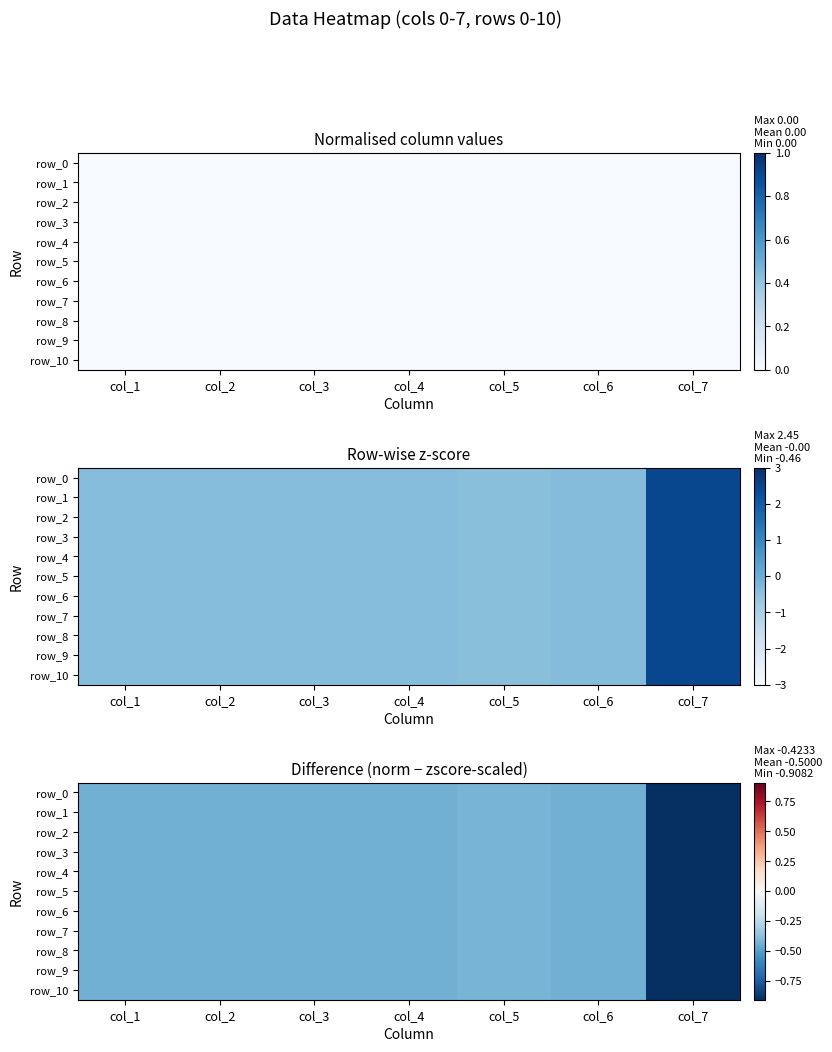

Which has a higher value, col_7 or col_6?

col_6